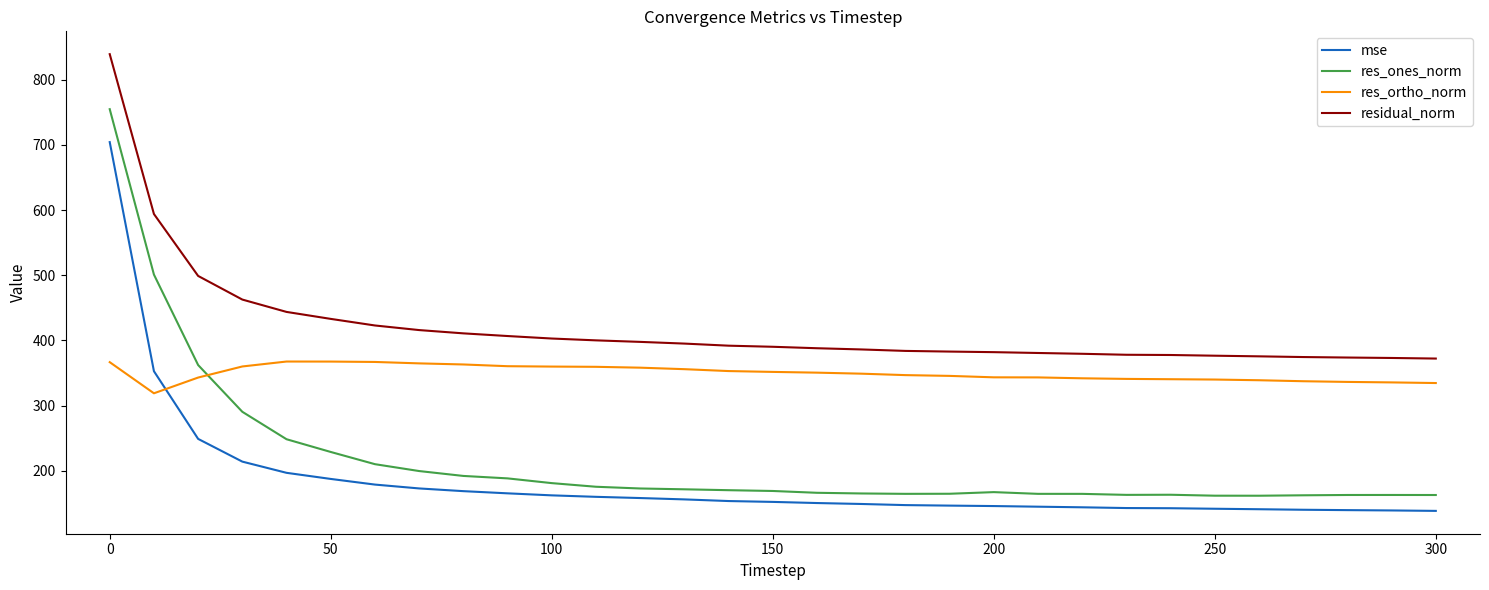

What are all the series names shown in the legend?

mse, res_ones_norm, res_ortho_norm, residual_norm